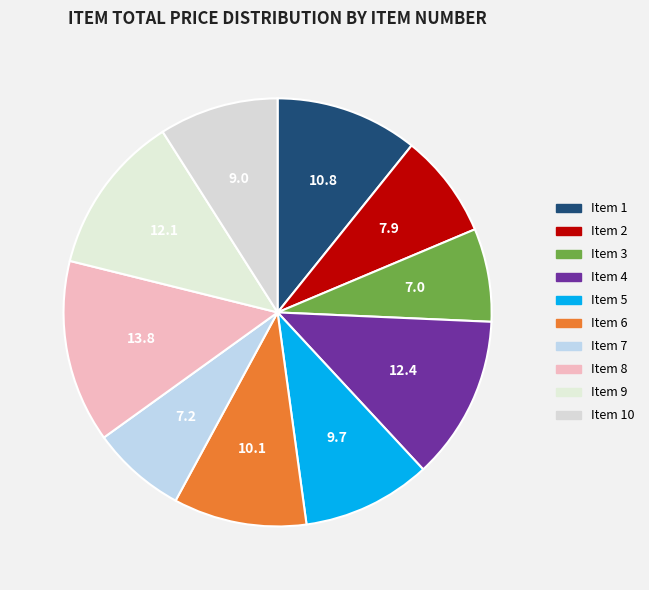

How many segments does this pie chart have?

10